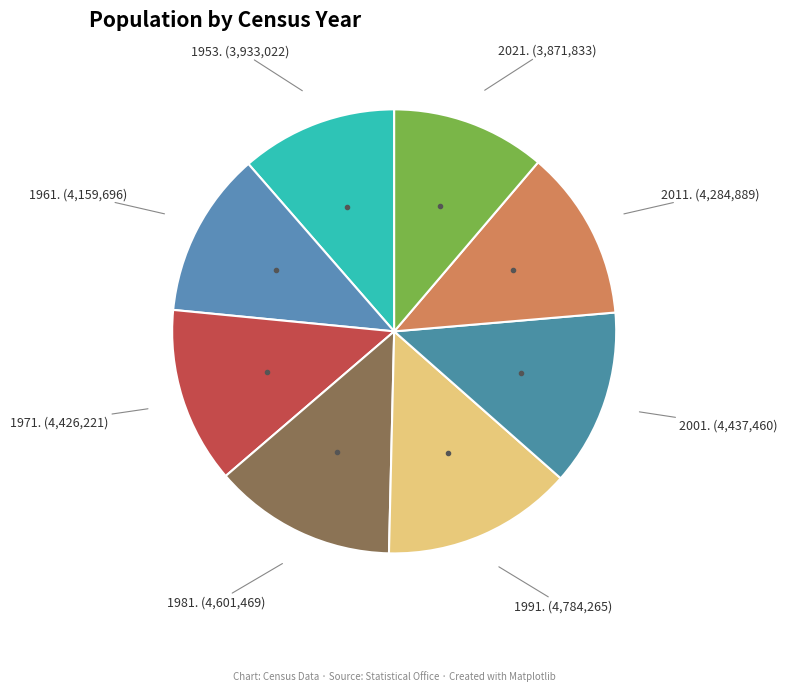

Count the number of slices in the pie.

8